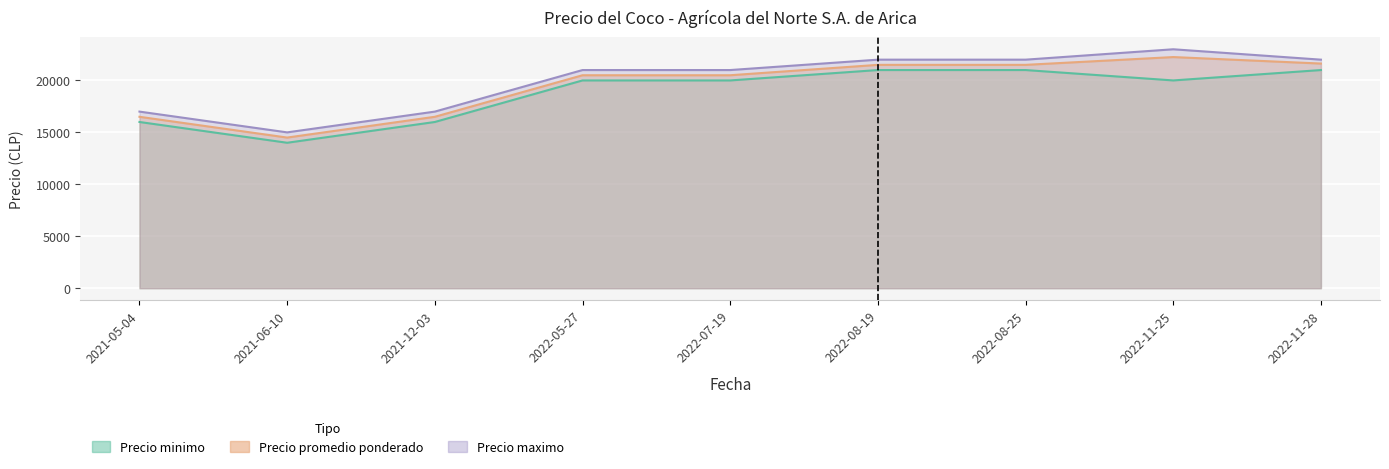

What is the sum of the Precio maximo values at 2022-08-25 and 2022-07-19?

43000